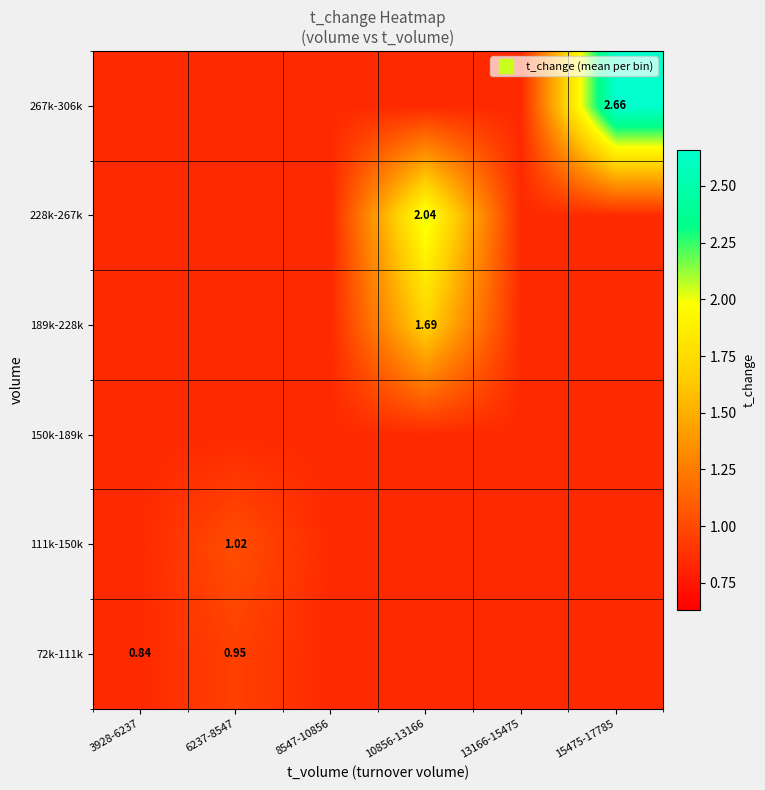

Count the number of categories in the chart.

6